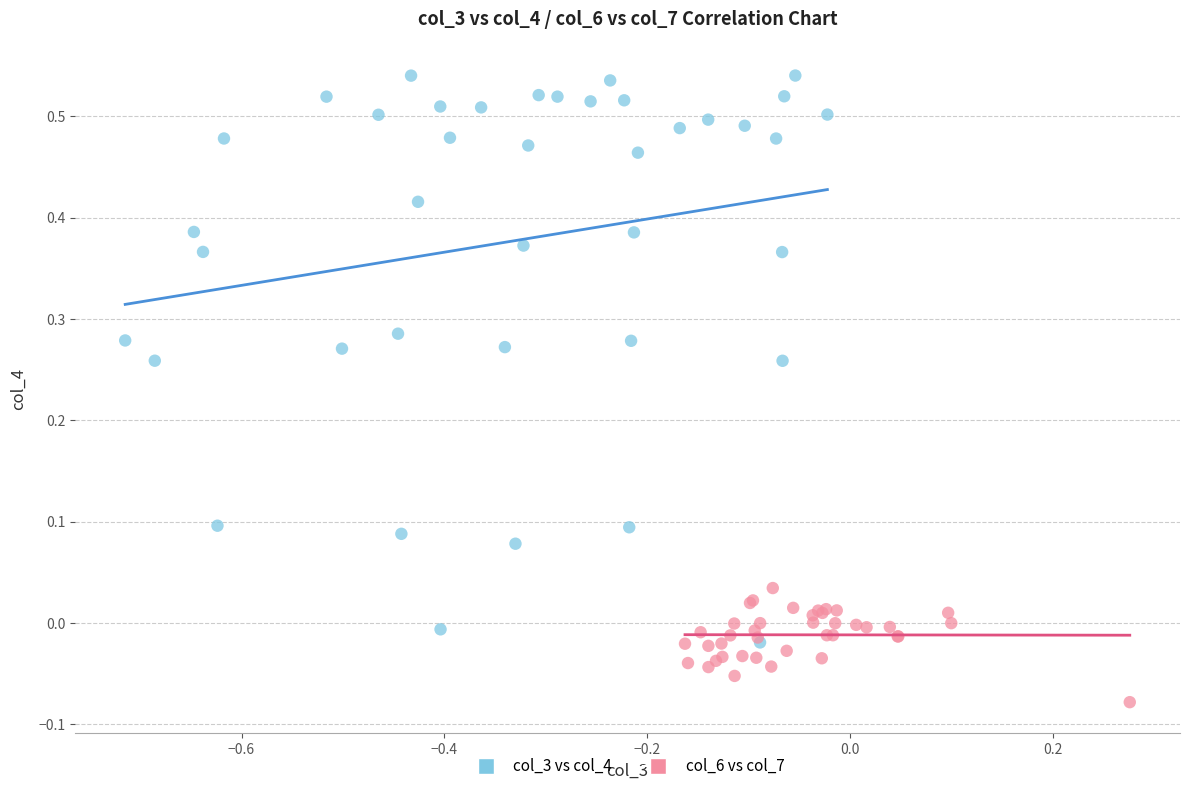

Which series reaches the minimum Y coordinate?

col_6 vs col_7